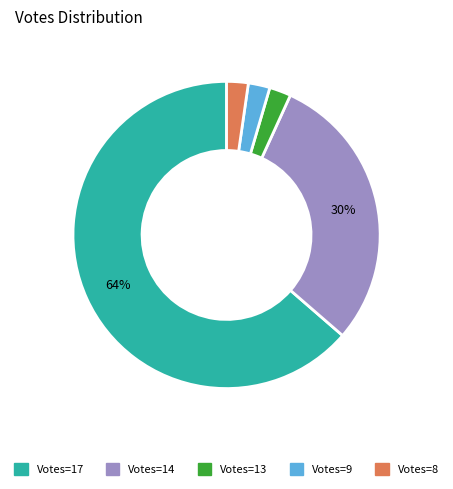

Combined, do Votes=14 and Votes=13 account for over 50%?

No